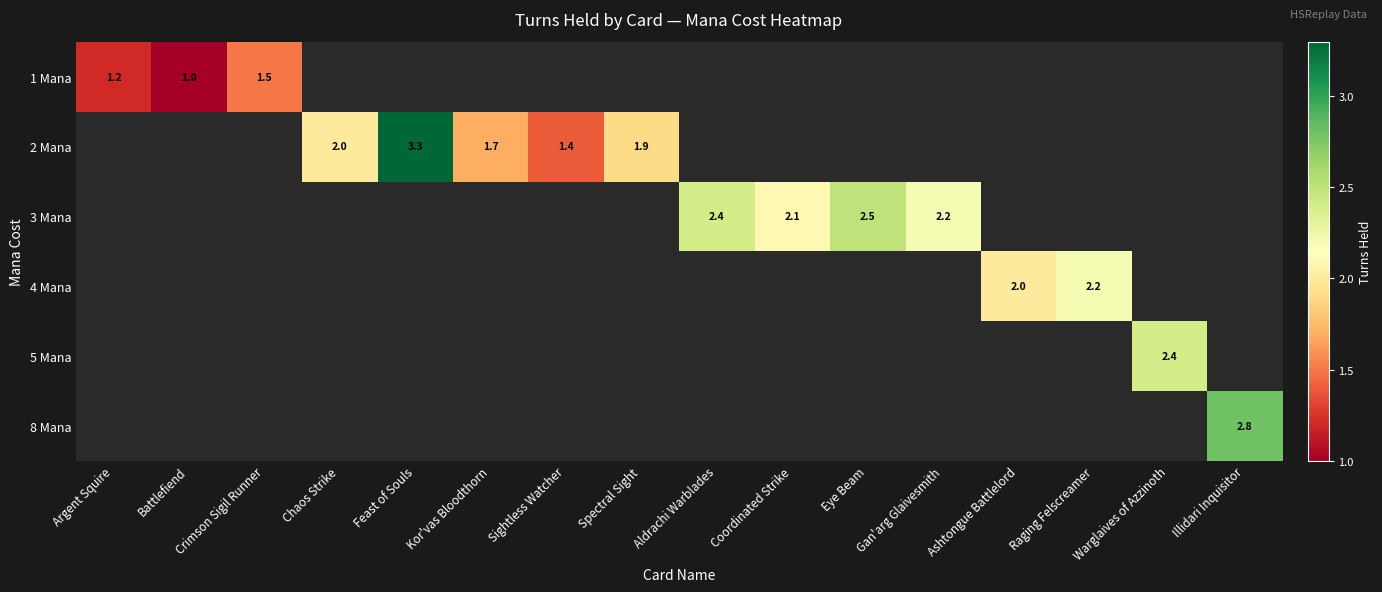

Which category has the highest value across all series?

Feast of Souls